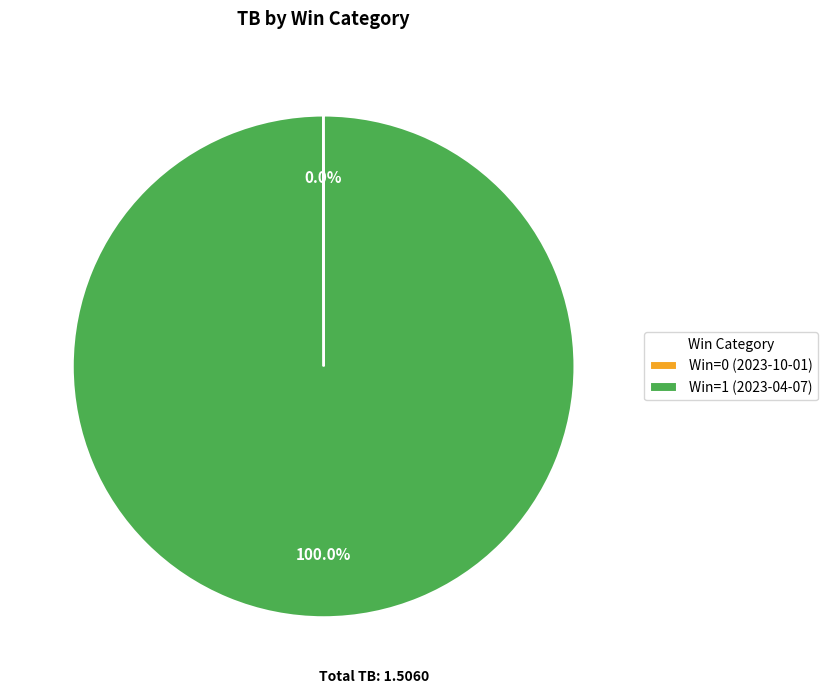

Which slice is the largest?

Win=1 (2023-04-07)